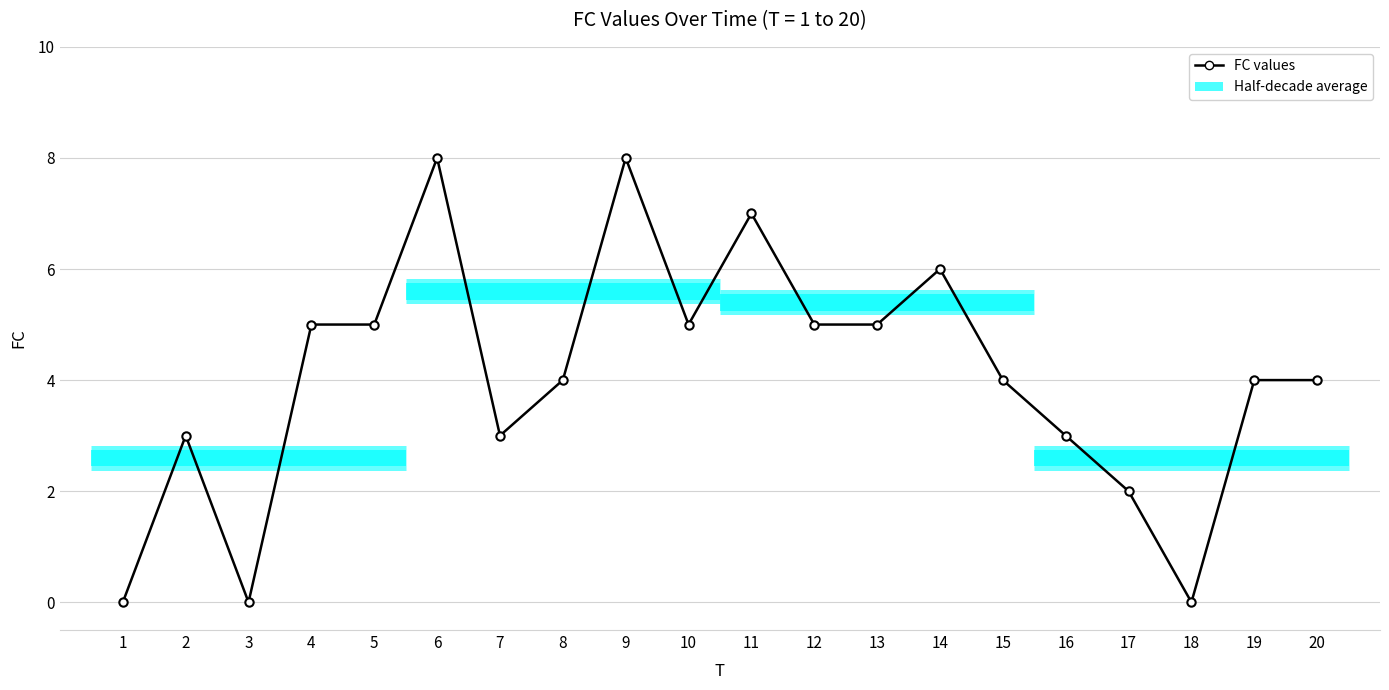

Is it true that the value at 7 is 3?

True